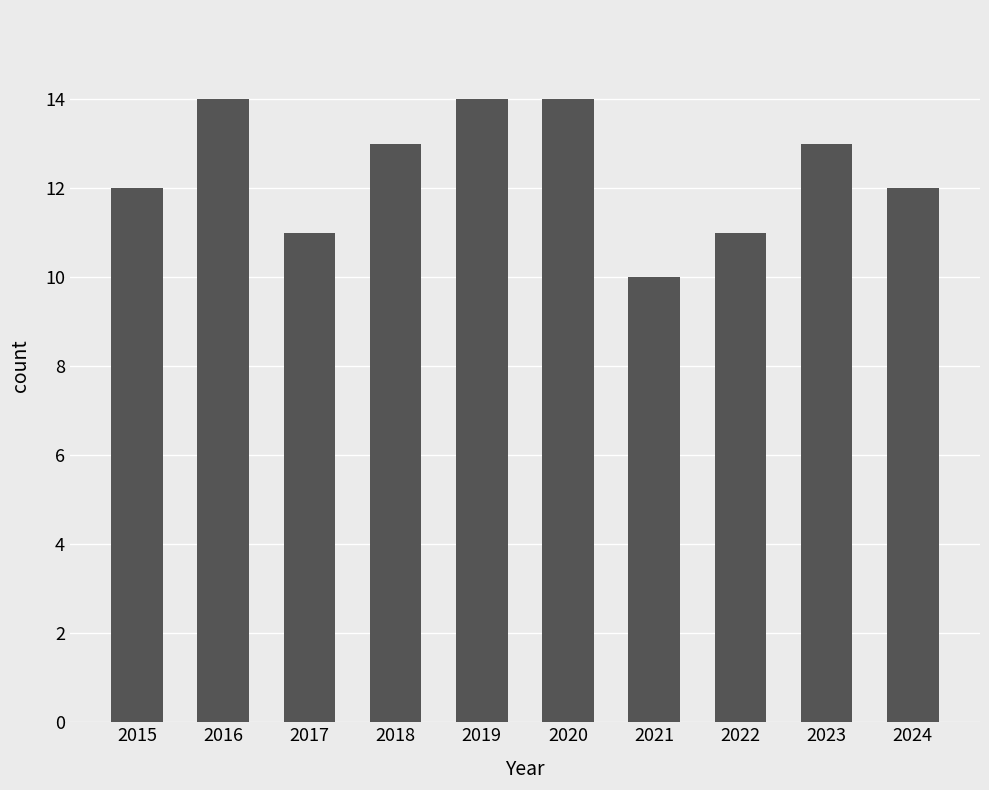

The value at 2016 is 6. True or false?

False